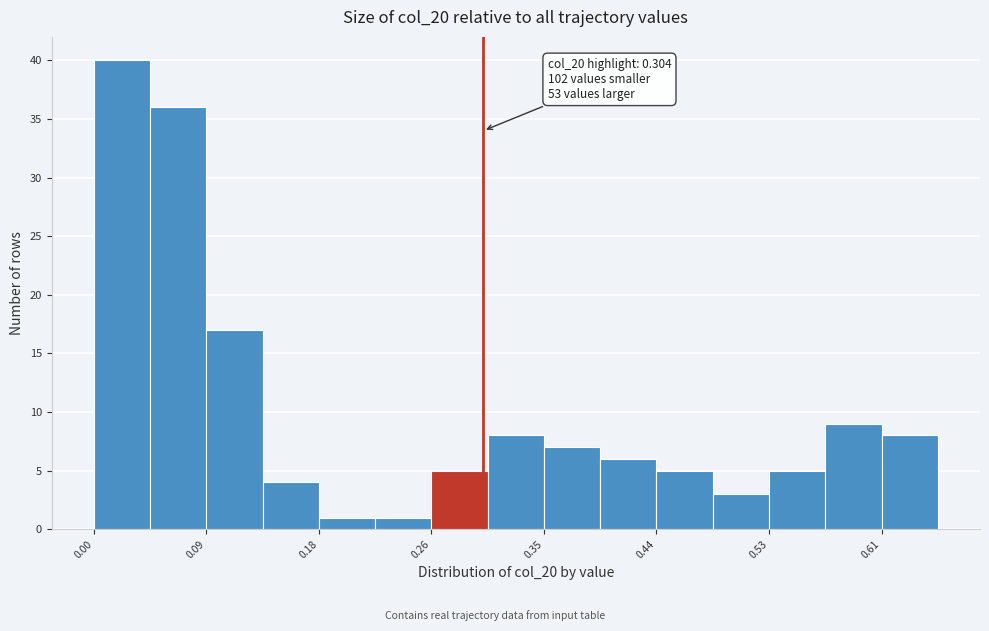

Over which range of the x-axis is the bar tallest?

0.00 to 0.04